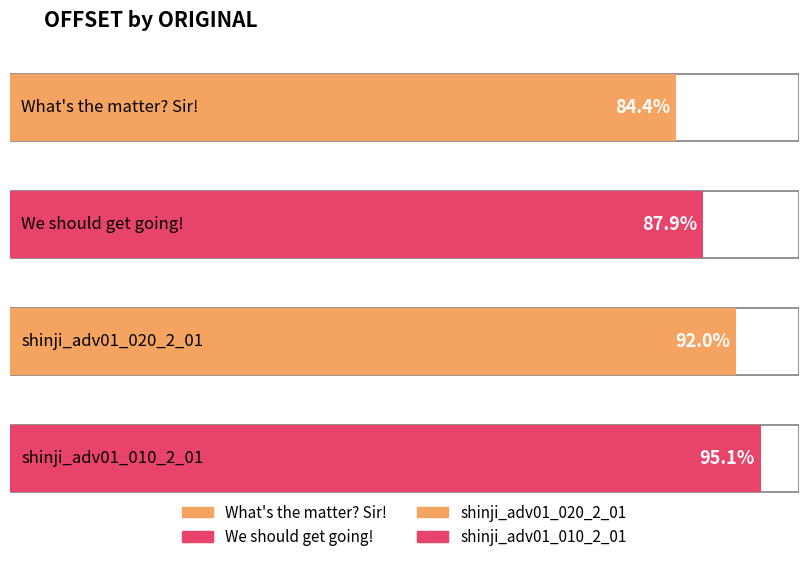

What is the ratio of the value at We should get going! to the value at shinji_adv01_020_2_01?

1.0